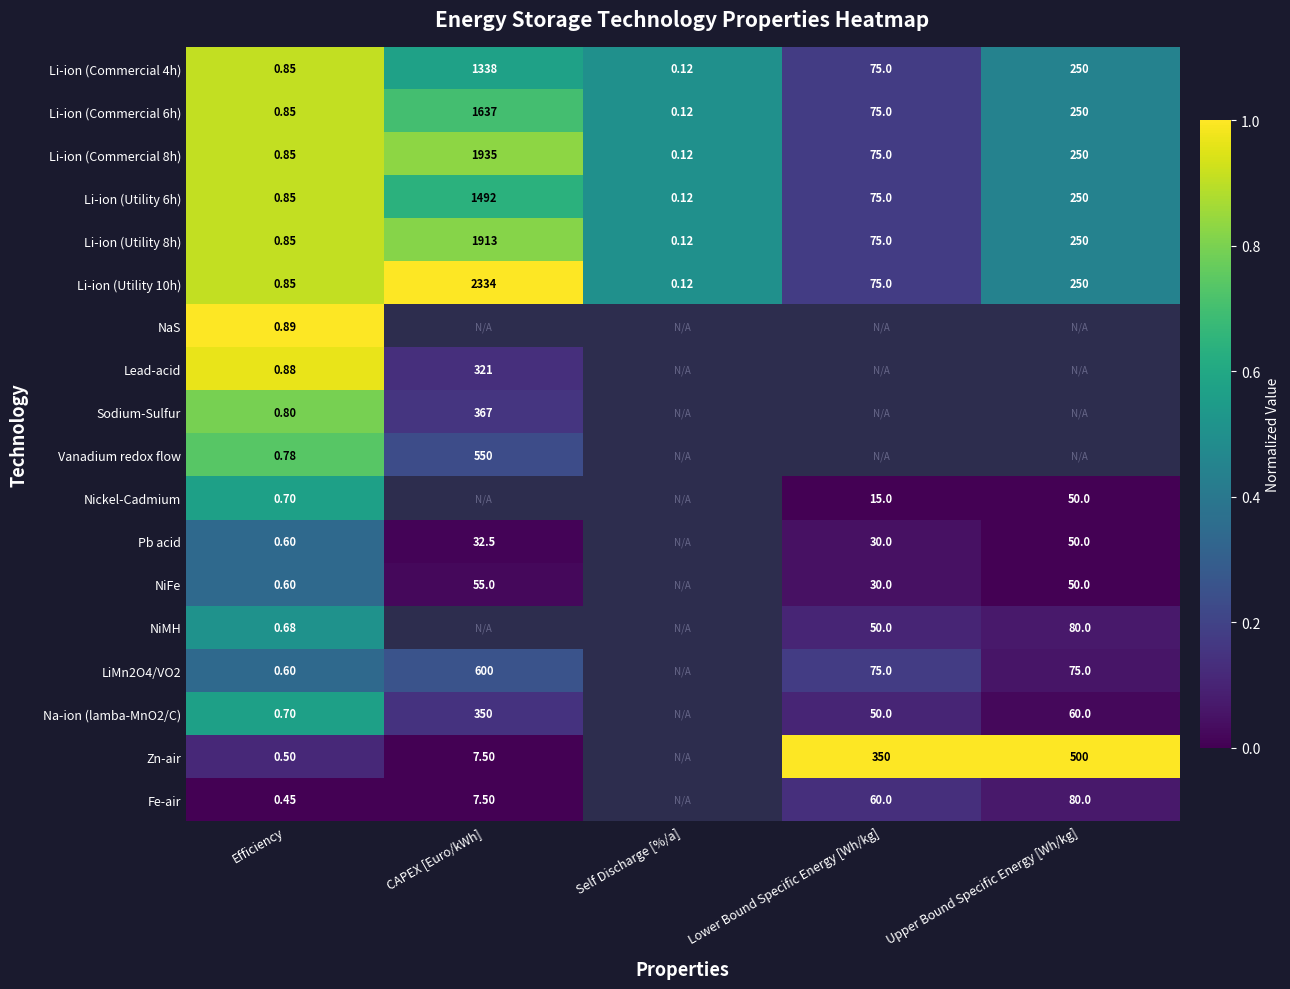

True or false: Lead-acid has a value of 0.1 at CAPEX [Euro/kWh].

False